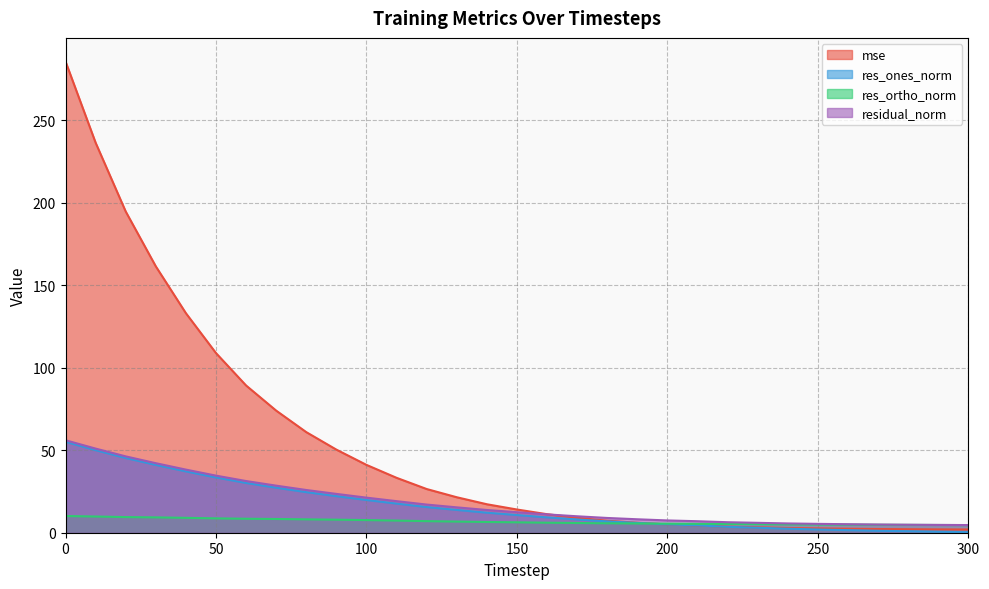

Reading right to left, what are all the values shown in this chart?

mse: 300=2.0	290=2.0	280=2.1	270=2.2	260=2.4	250=2.6	240=2.9	230=3.3	220=3.7	210=4.4	200=5.0	190=6.0	180=7.3	170=9.0	160=11.2	150=14.1	140=17.3	130=21.5	120=26.5	110=33.3	100=41.1	90=50.4	80=61.0	70=74.0	60=89.2	50=108.9	40=133.1	30=161.5	20=194.7	10=236.4	0=285.7
res_ones_norm: 300=0.3	290=0.6	280=0.9	270=1.2	260=1.6	250=2.0	240=2.4	230=3.0	220=3.6	210=4.4	200=5.0	190=5.9	180=6.9	170=8.0	160=9.3	150=10.7	140=12.1	130=13.8	120=15.6	110=17.7	100=19.8	90=22.2	80=24.6	70=27.3	60=30.2	50=33.5	40=37.2	30=41.1	20=45.3	10=50.0	0=55.1
res_ortho_norm: 300=4.6	290=4.7	280=4.8	270=4.8	260=4.9	250=5.0	240=5.1	230=5.2	220=5.3	210=5.4	200=5.5	190=5.6	180=5.7	170=5.9	160=6.1	150=6.3	140=6.5	130=6.8	120=7.0	110=7.4	100=7.7	90=7.9	80=8.1	70=8.3	60=8.5	50=8.7	40=9.0	30=9.3	20=9.5	10=9.8	0=10.1
residual_norm: 300=4.6	290=4.7	280=4.8	270=5.0	260=5.2	250=5.4	240=5.6	230=6.0	220=6.4	210=7.0	200=7.4	190=8.2	180=8.9	170=10.0	160=11.1	150=12.4	140=13.8	130=15.4	120=17.1	110=19.1	100=21.3	90=23.5	80=25.9	70=28.5	60=31.3	50=34.6	40=38.3	30=42.1	20=46.3	10=51.0	0=56.1